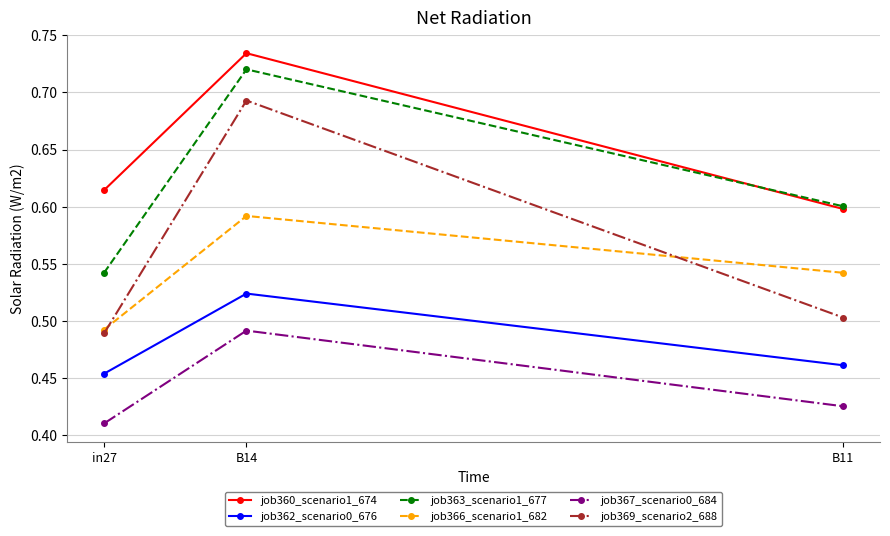

Which category has the highest value in the job366_scenario1_682 series?

B14